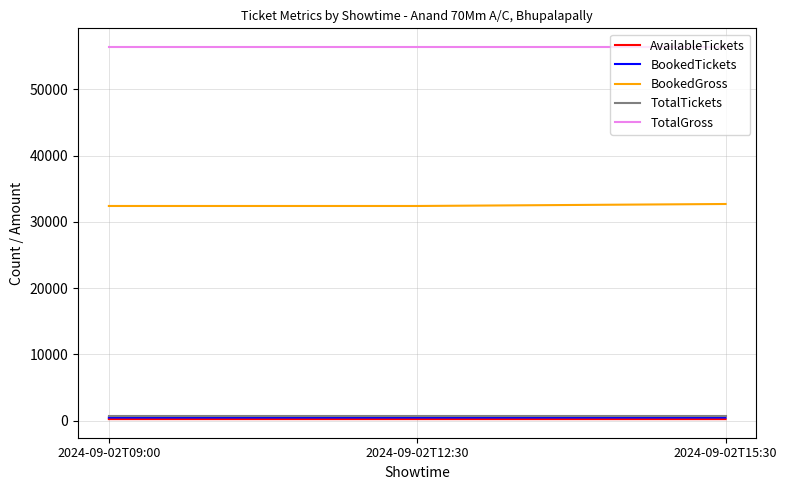

How many lines are shown in the chart?

5